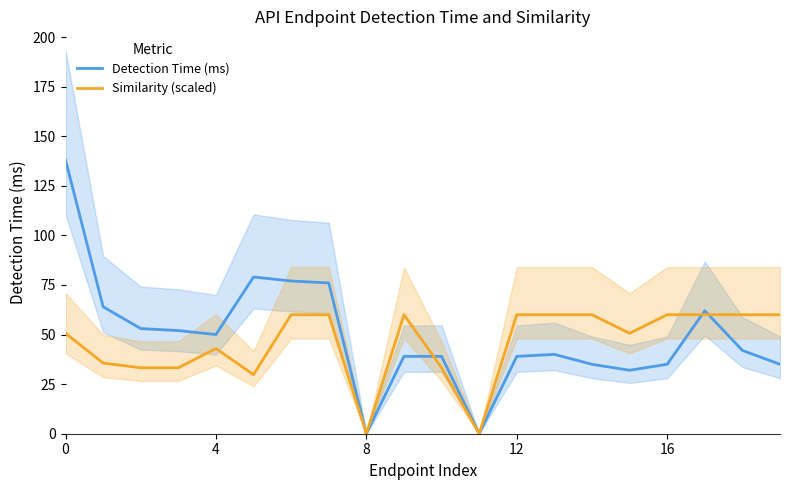

Is it true that Similarity (scaled) equals 50.6 at 15?

True